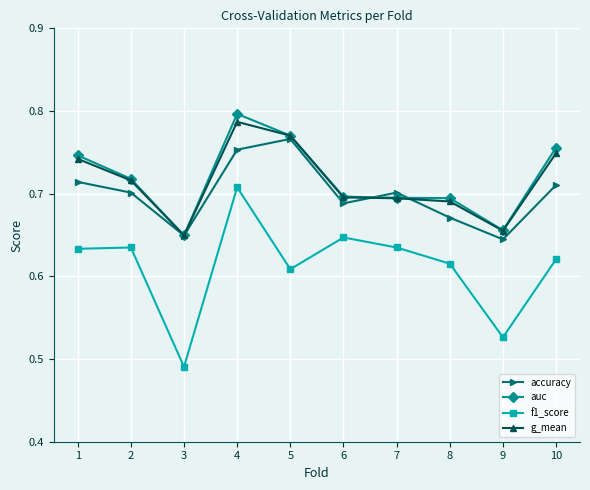

What are all the series names shown in the legend?

accuracy, auc, f1_score, g_mean